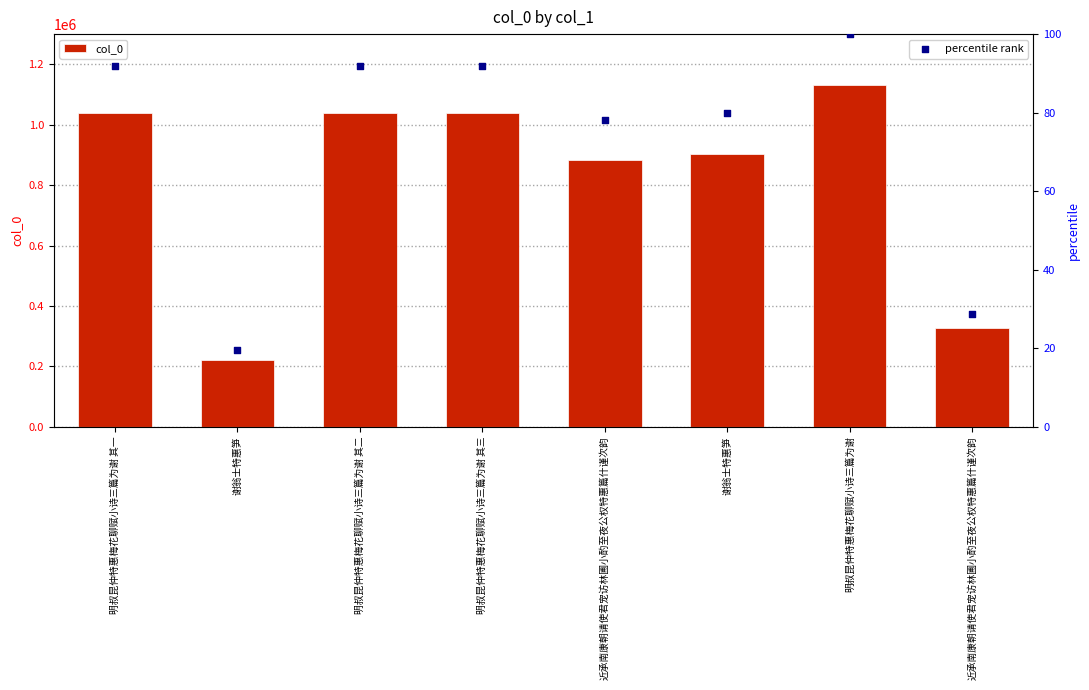

At which category is the sum across all series the highest?

明叔昆仲特惠梅花聊赋小诗三篇为谢